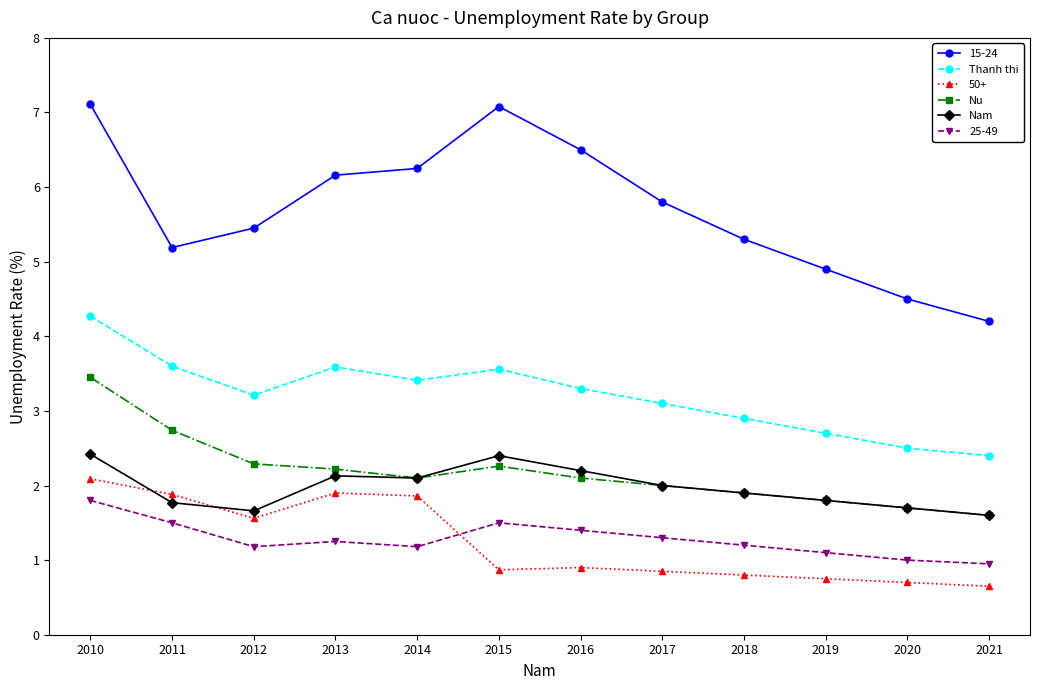

What is the total value across all series at 2021?

11.4